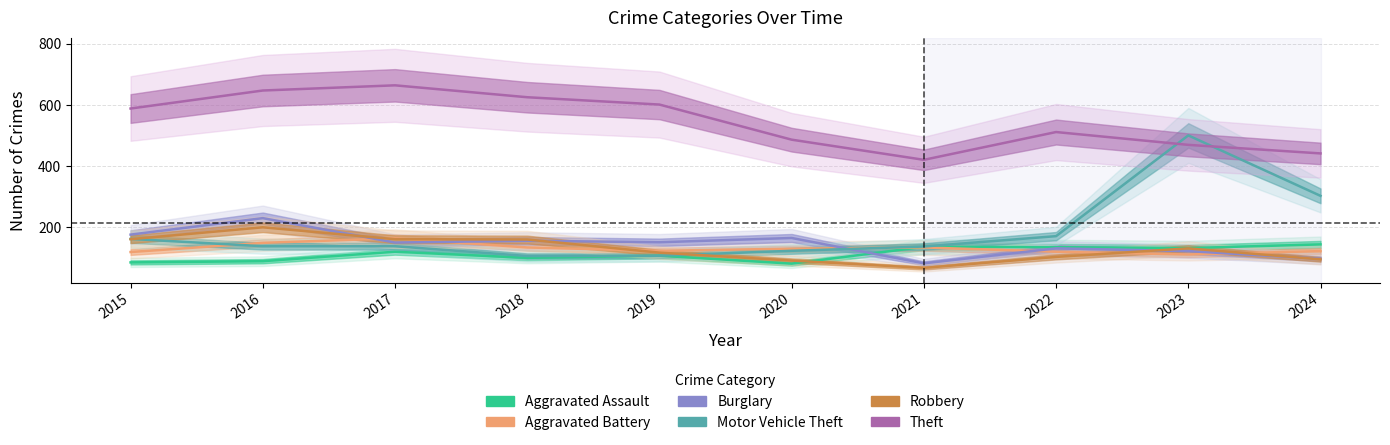

Rank the series by their maximum value, from lowest to highest.

Aggravated Assault, Aggravated Battery, Robbery, Burglary, Motor Vehicle Theft, Theft